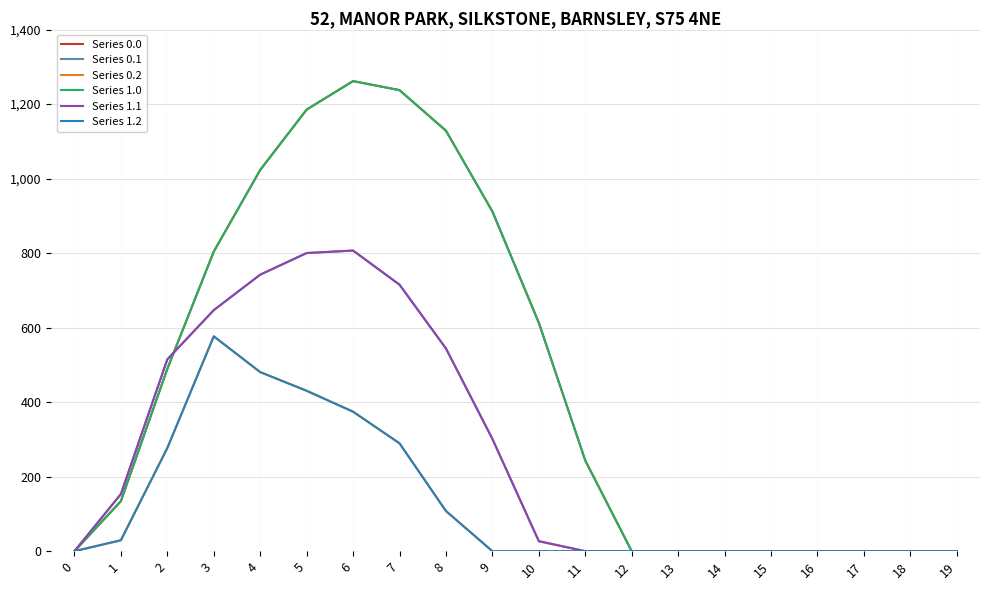

Read the Series 1.1 value at 4.

742.1